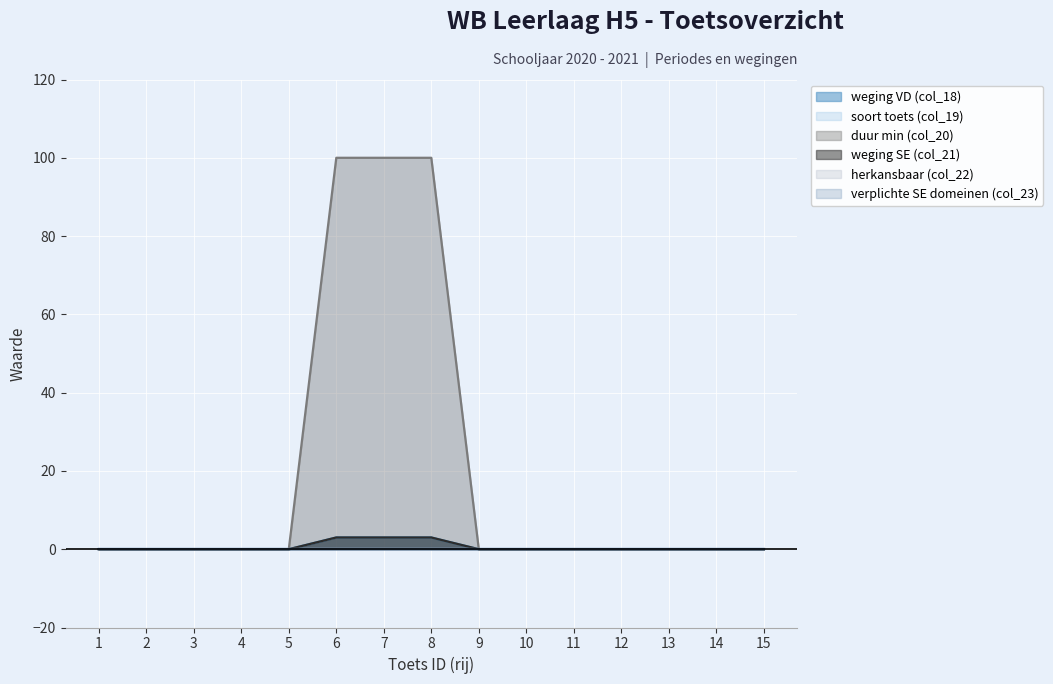

Does the chart display data point markers on the line(s)?

No